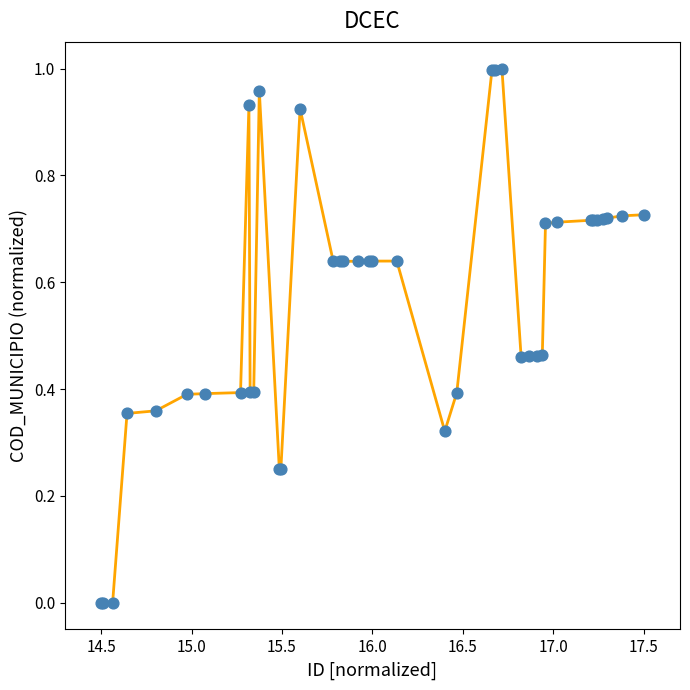

Does the chart have visible grid lines?

No